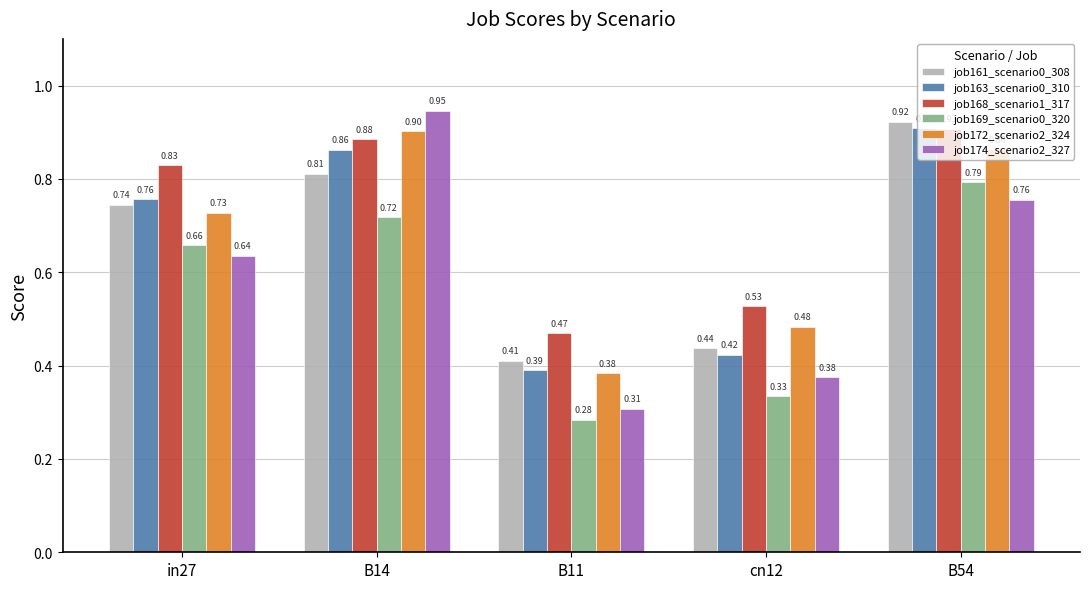

What is the sum of all job163_scenario0_310 values?

3.3